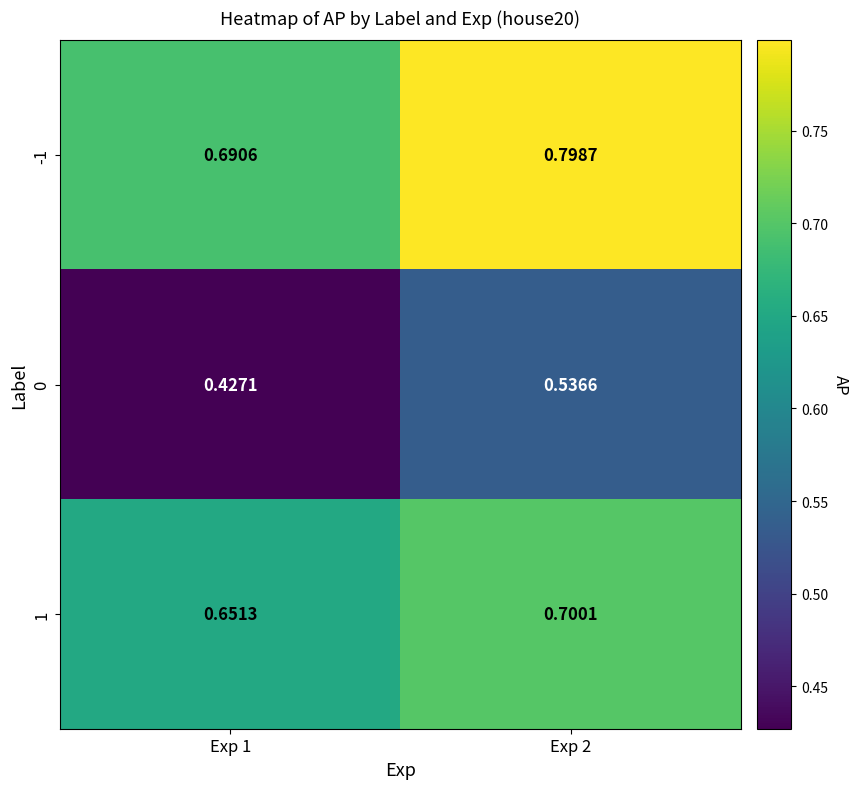

At which category is the sum across all series the highest?

Exp 2